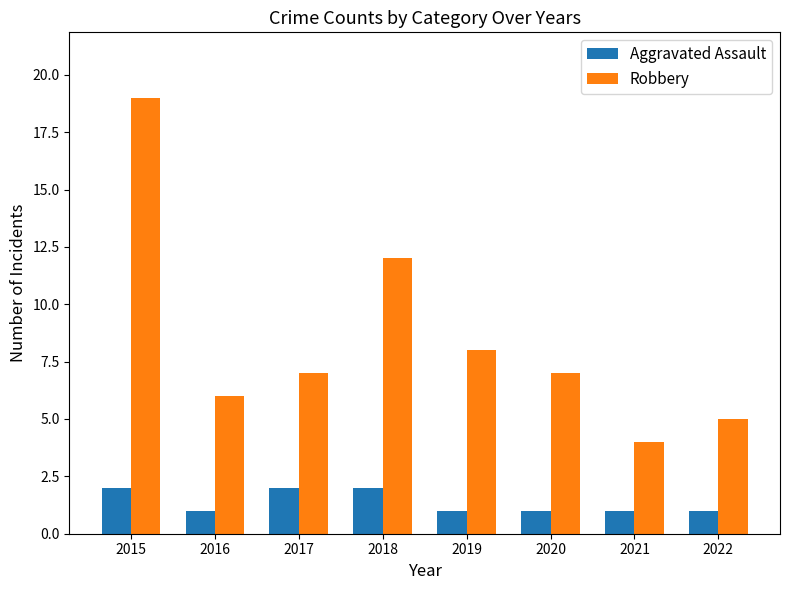

List the series in order of their peak value, lowest first.

Aggravated Assault, Robbery